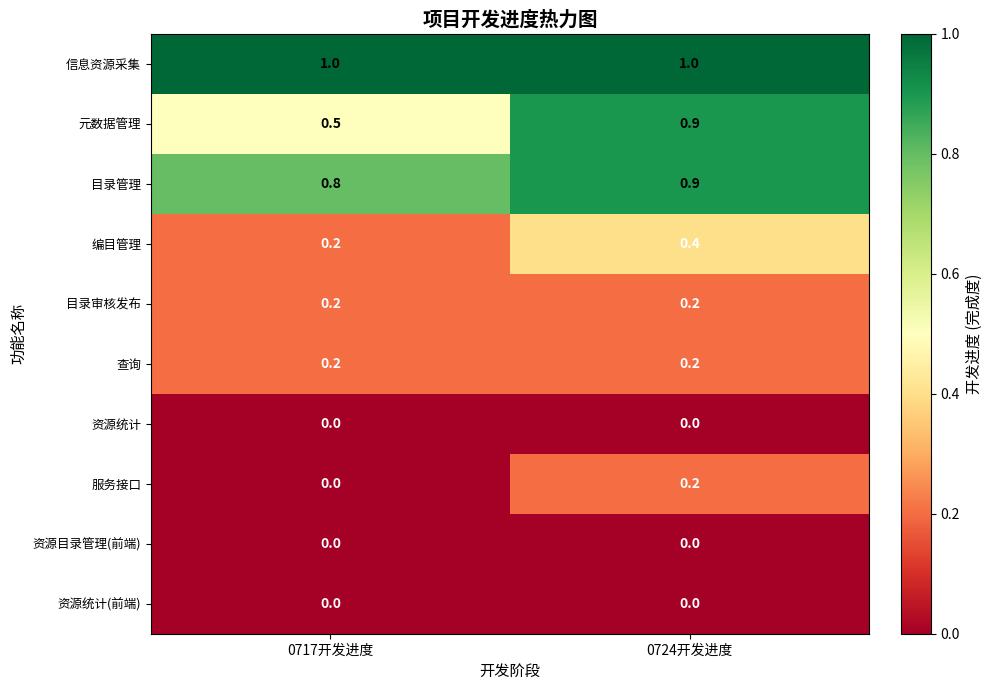

At 0717开发进度, list the series in order from smallest to largest.

资源统计, 服务接口, 资源目录管理(前端), 资源统计(前端), 编目管理, 目录审核发布, 查询, 元数据管理, 目录管理, 信息资源采集